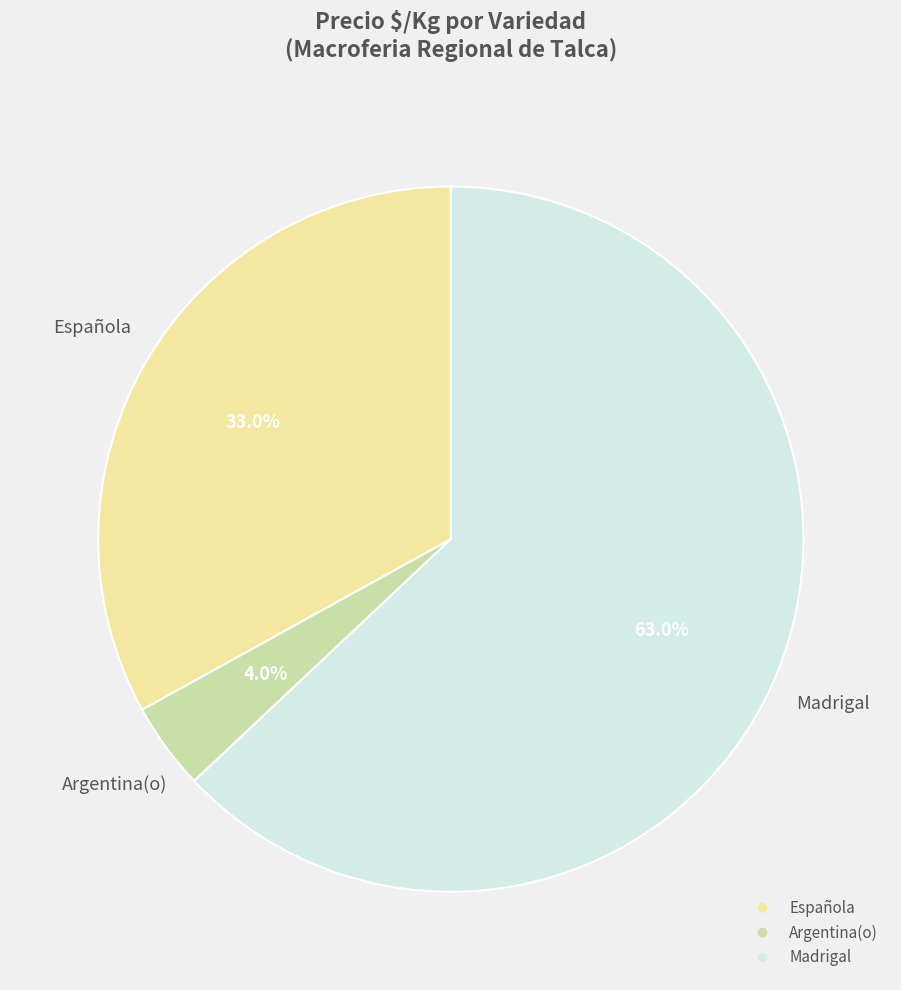

Rank the categories by value from highest to lowest.

Madrigal, Española, Argentina(o)